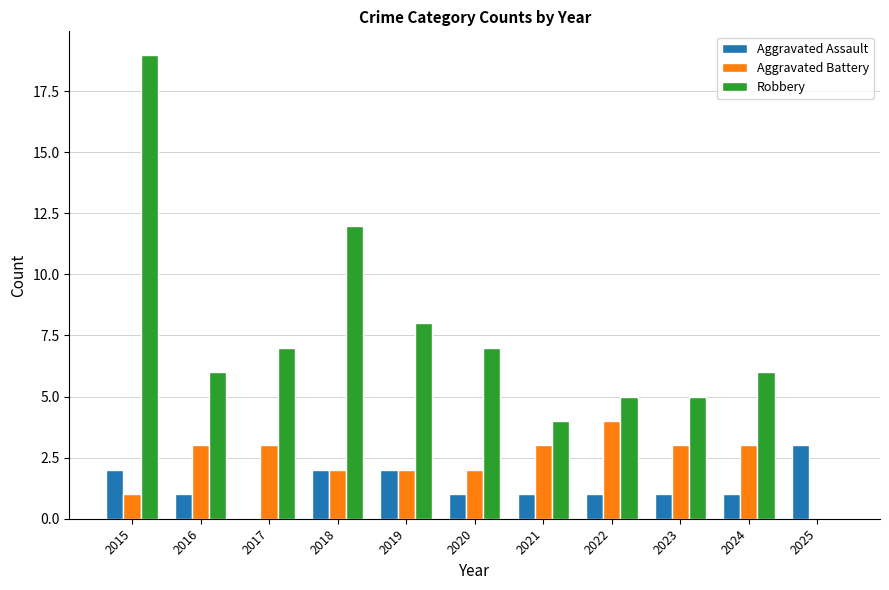

How many Aggravated Assault values are between 1 and 2?

9